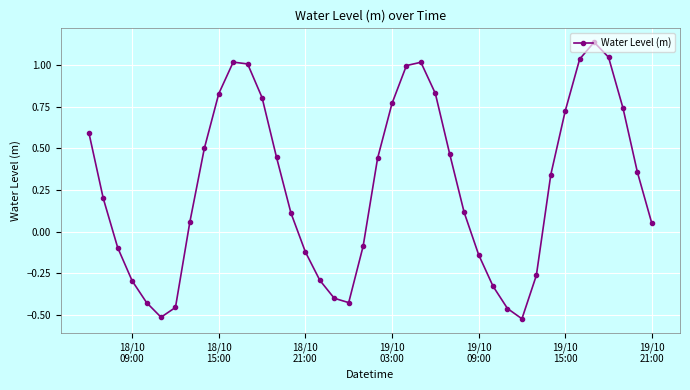

How many series are shown in this chart?

1